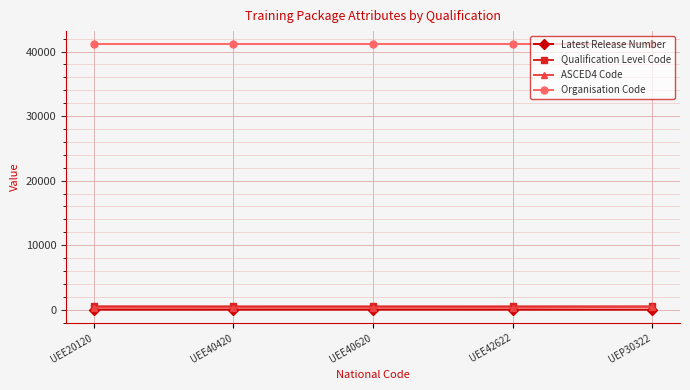

What is the label of the 2nd point from the right?

UEE42622